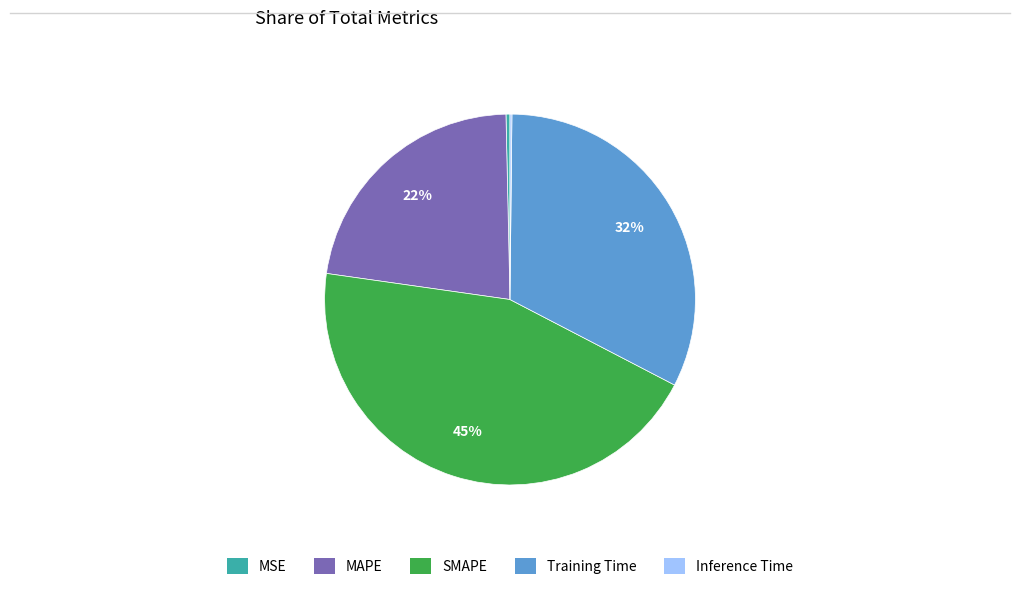

True or false: SMAPE accounts for 45% of the total.

True